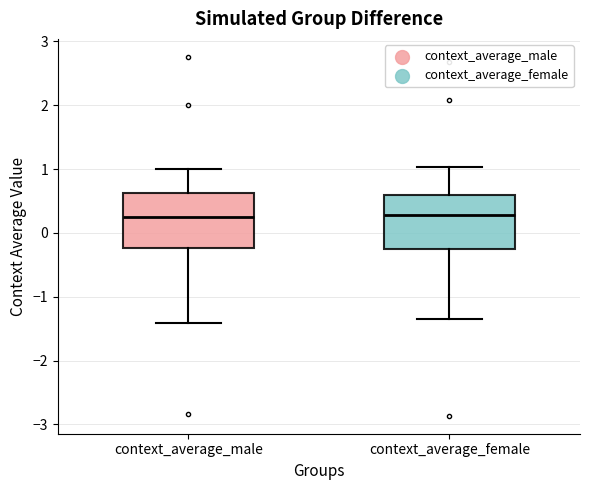

Where is the lower edge of the box for context_average_female on the y-axis? The values are not printed on the chart, so give them approximately, as read against the axis.

-0.3